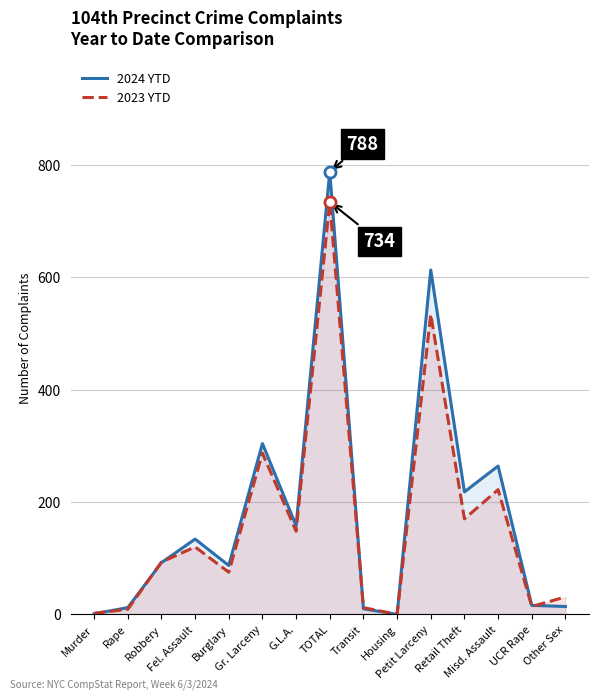

What is the maximum value for 2024 YTD?

788